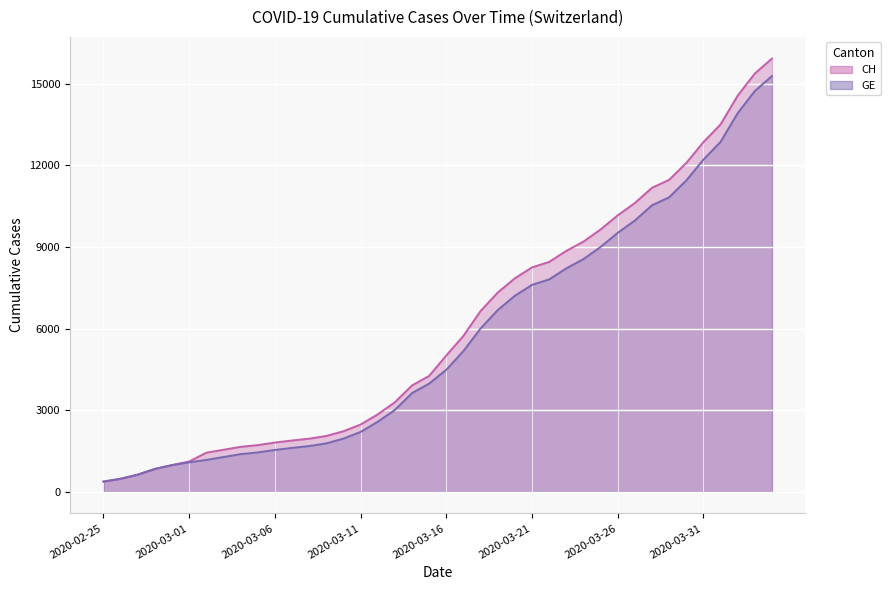

Rank the series by their average value, from highest to lowest.

CH, GE